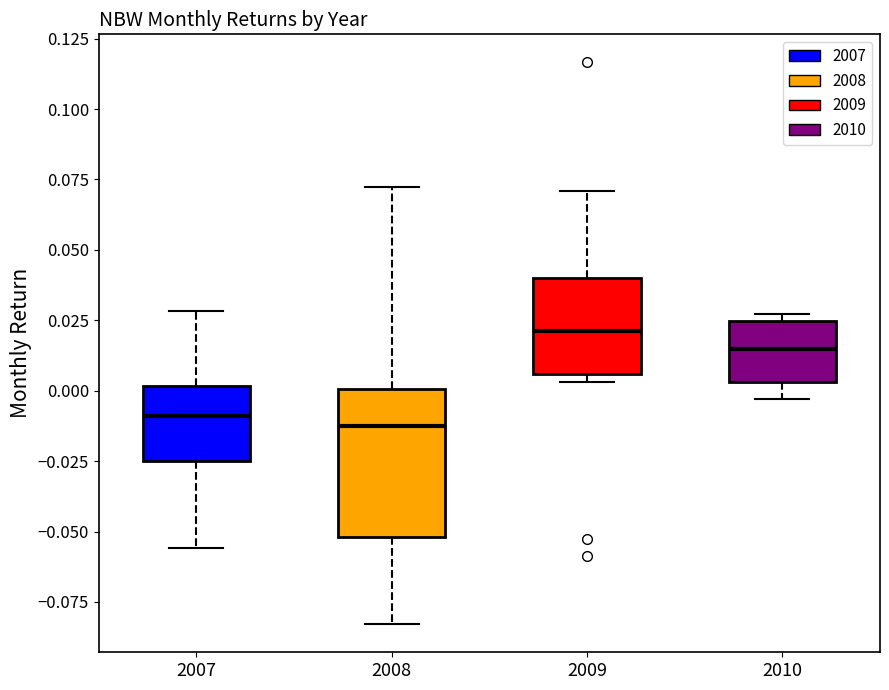

Which box's median line is the highest?

2009